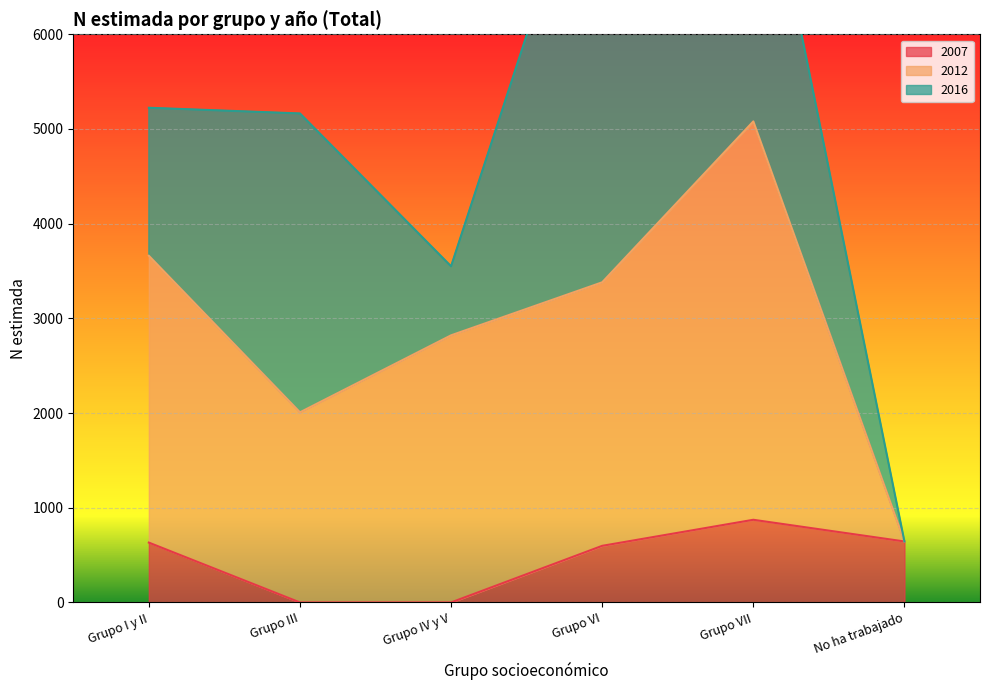

At which category is the sum across all series the highest?

Grupo VII